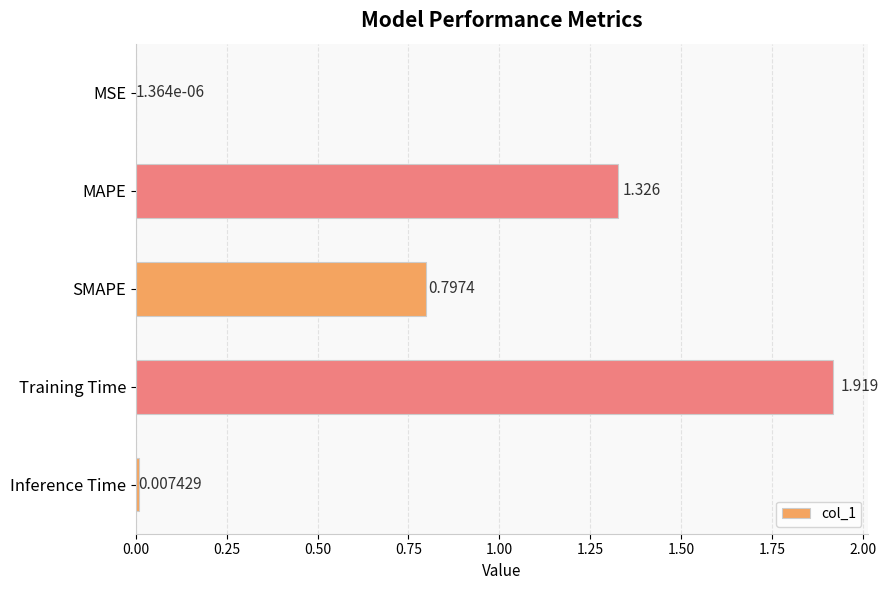

Which category has the highest value across all series?

Training Time